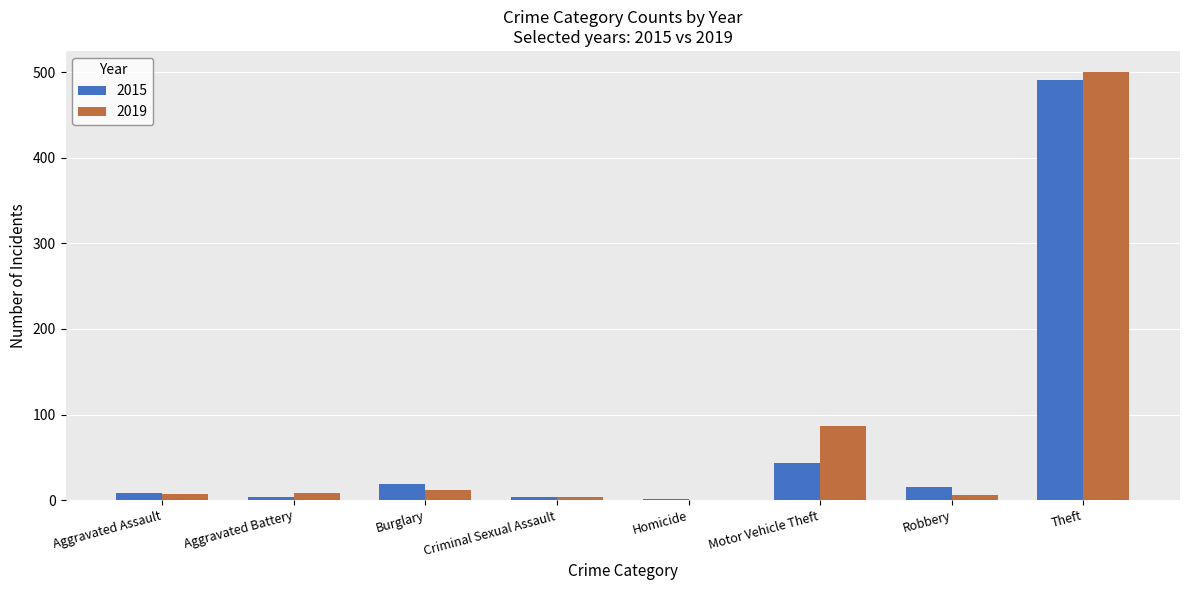

The 2015 series shows 867 at Theft. True or false?

False